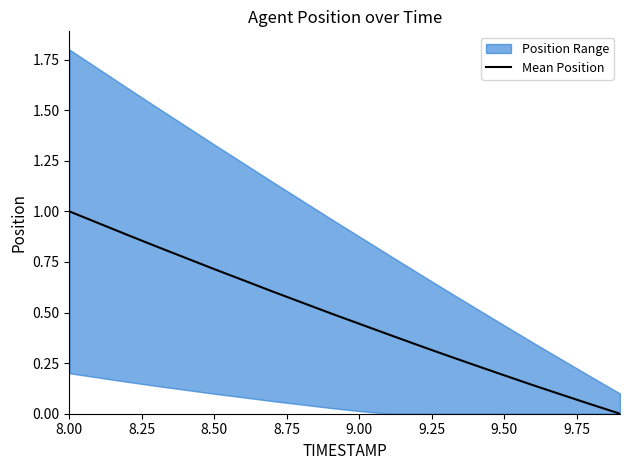

The Mean Position series shows 1.0 at 8.00. True or false?

True